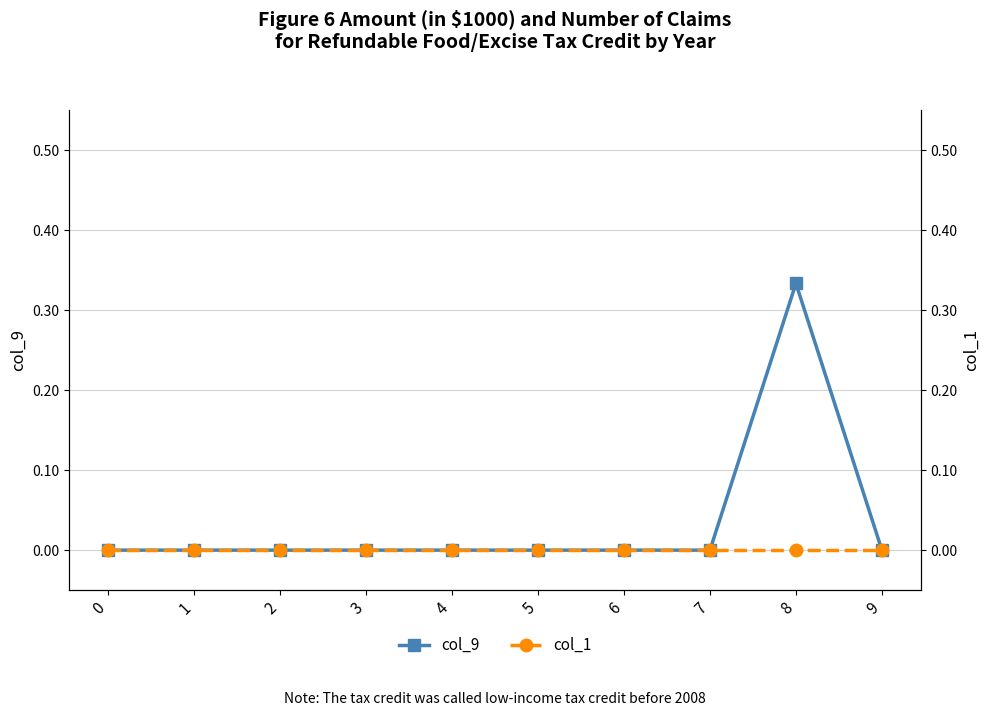

Reading right to left, list all the values displayed in this chart.

col_9: 0.0	0.3	0.0	0.0	0.0	0.0	0.0	0.0	0.0	0.0
col_1: 0.0	0.0	0.0	0.0	0.0	0.0	0.0	0.0	0.0	0.0